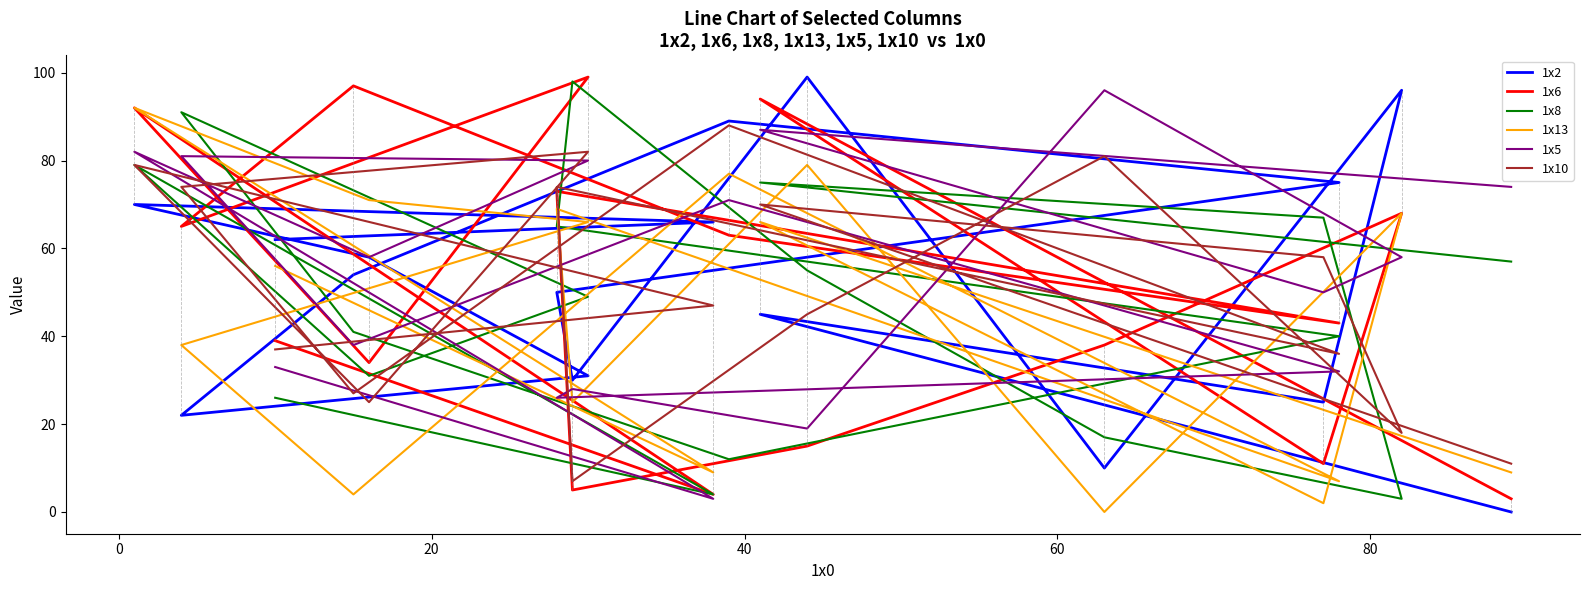

How many values in the 1x8 series are below 49?

8